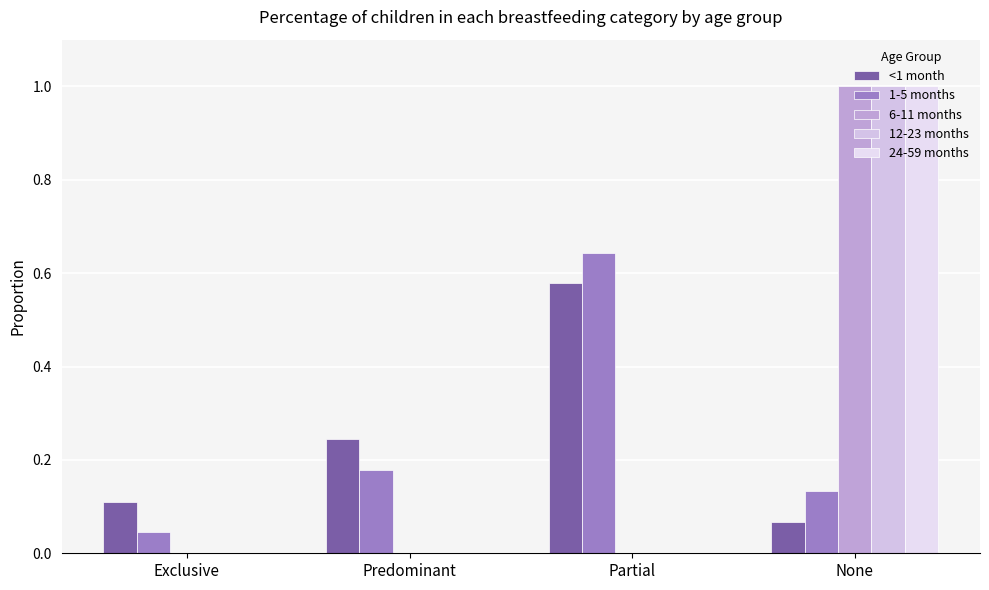

At which category is the sum across all series the highest?

None